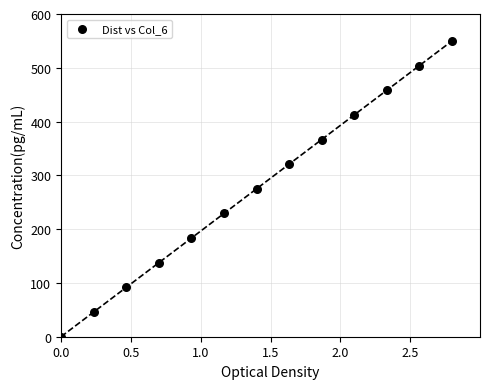

What is the range of Y values (max minus min)?

550.0